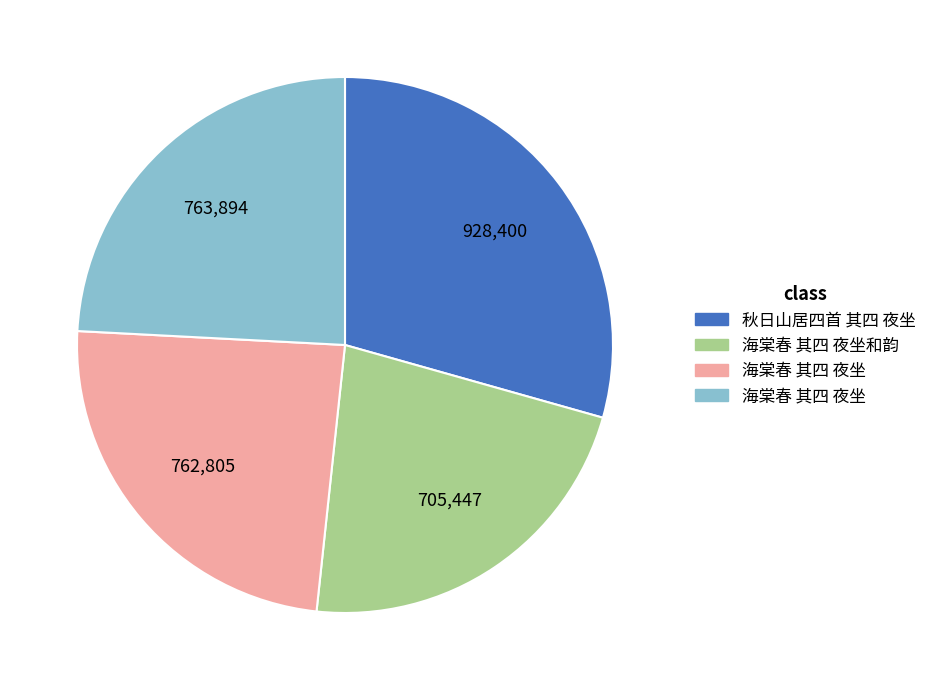

Does any single category account for the majority?

No